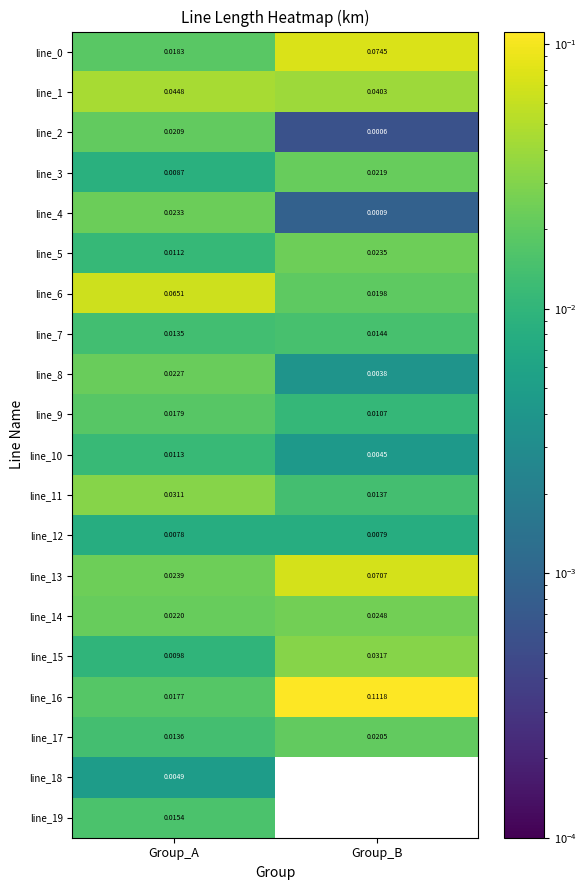

At which label does line_11 reach its minimum?

Group_B